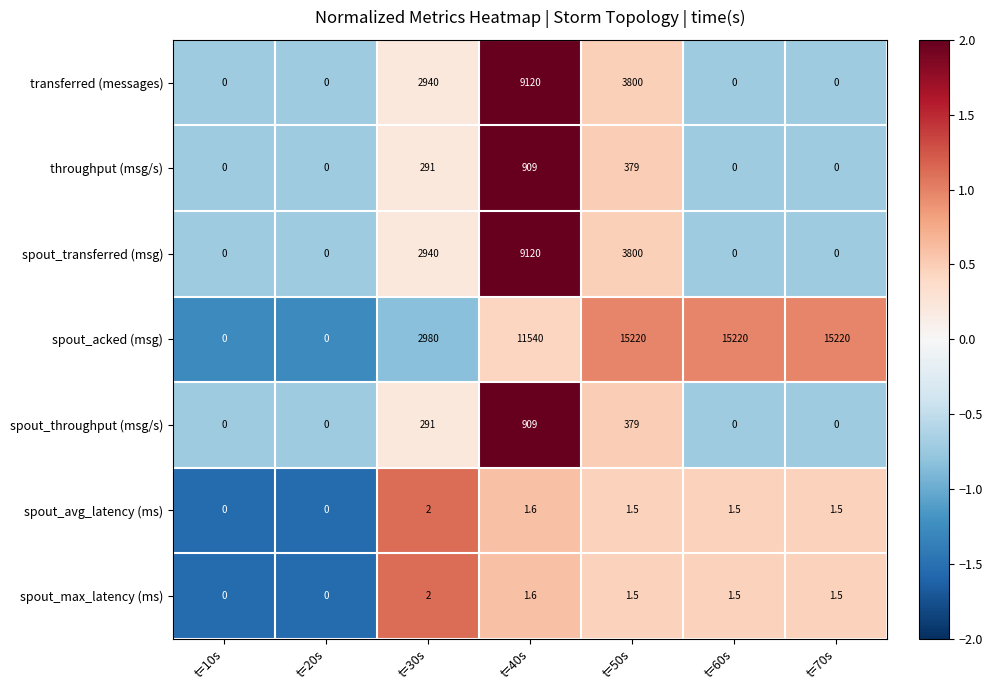

At how many categories does at least one series exceed 1?

5